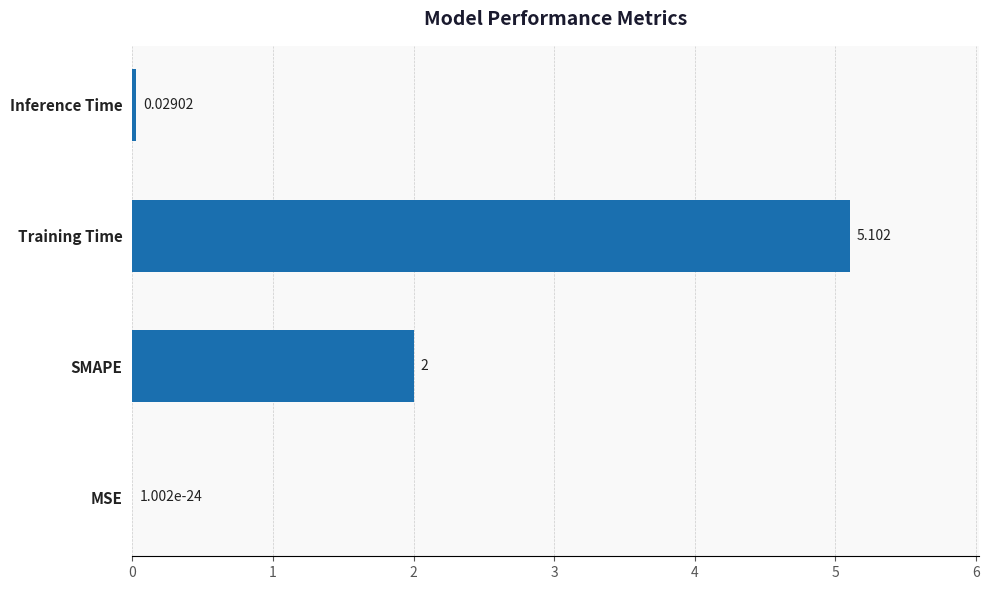

What is the sum of all values?

7.1